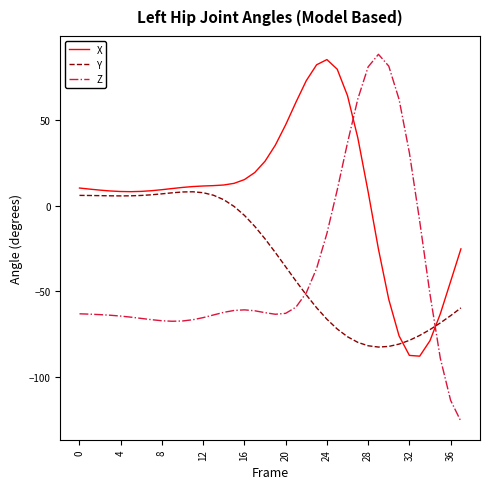

What is the smallest value displayed?

-126.1